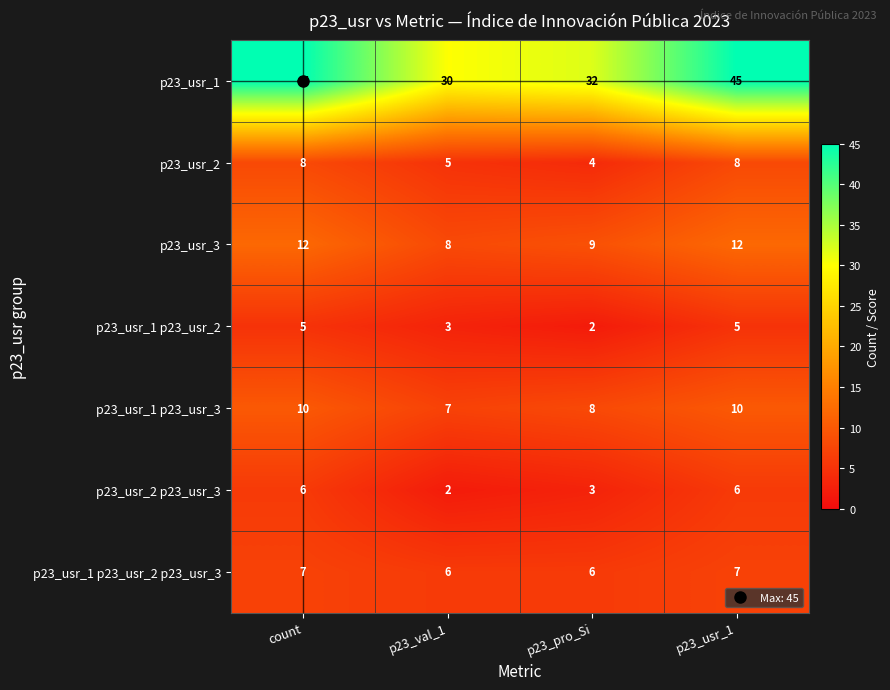

The p23_usr_1 series shows 45 at p23_usr_1. True or false?

True